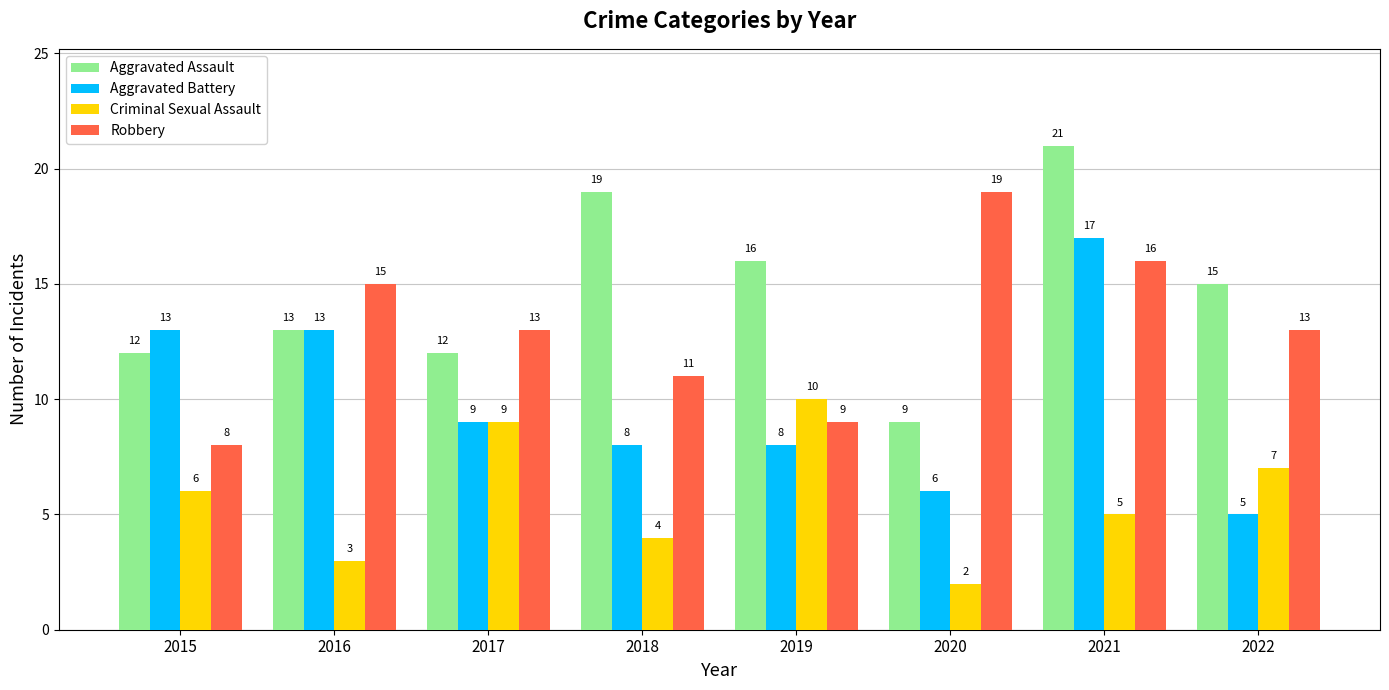

What is the difference between the second highest and minimum values in the Robbery series?

8